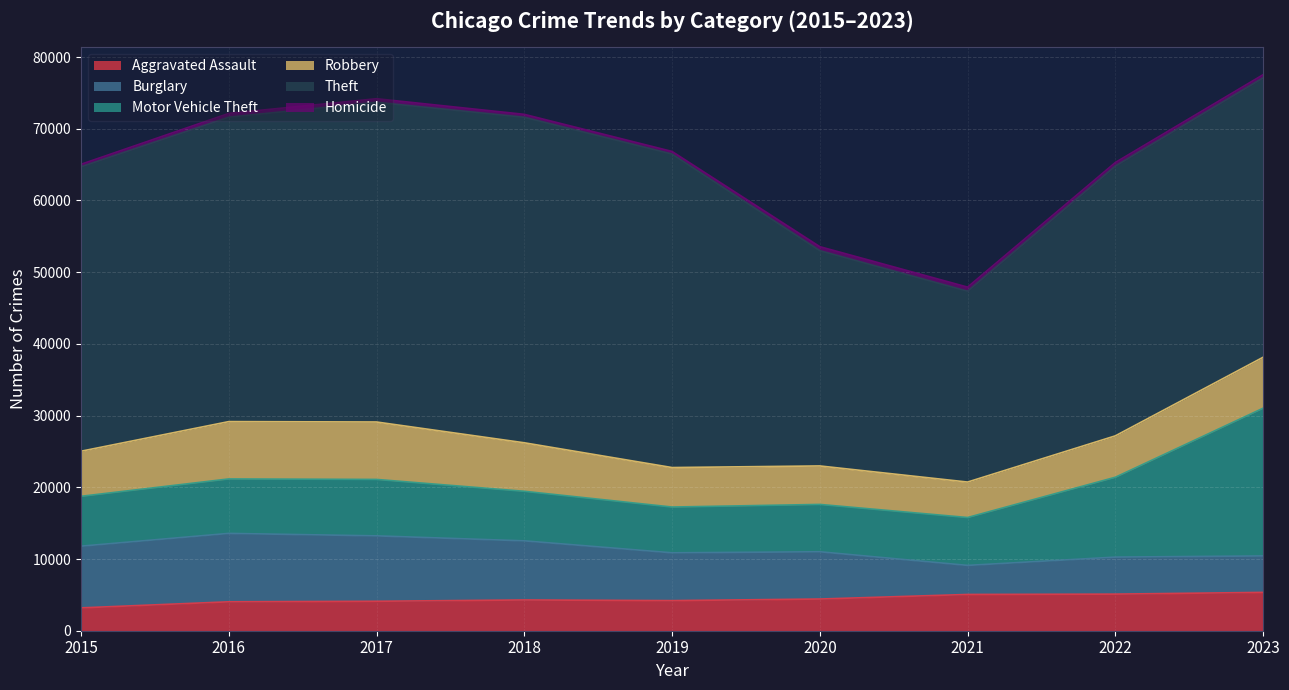

The Homicide series shows 528 at 2016. True or false?

True